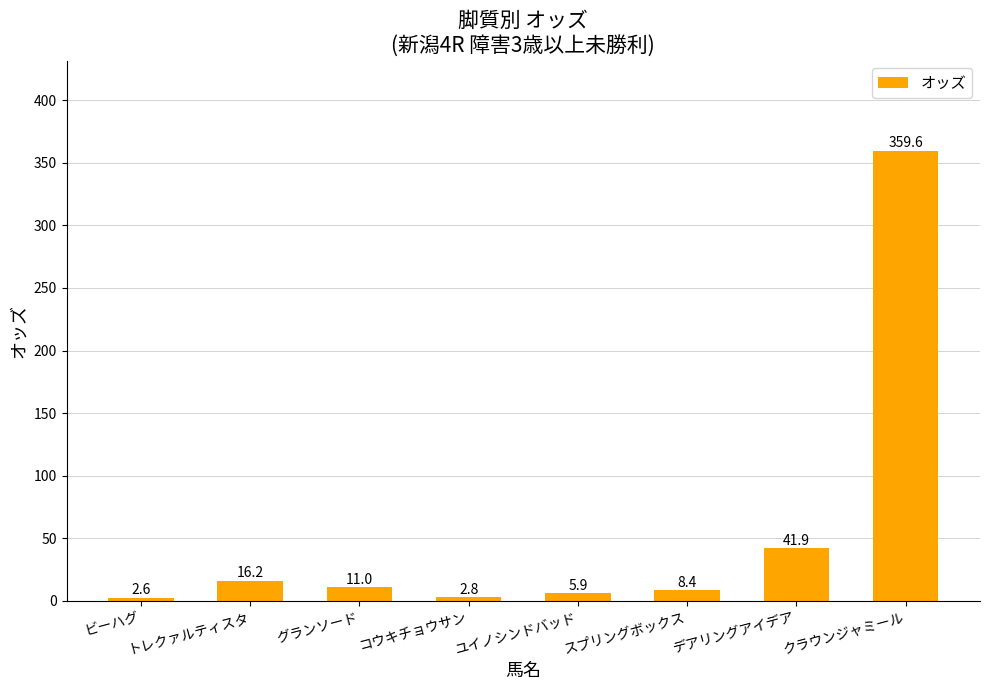

Is it true that the value at デアリングアイデア is 41.9?

True